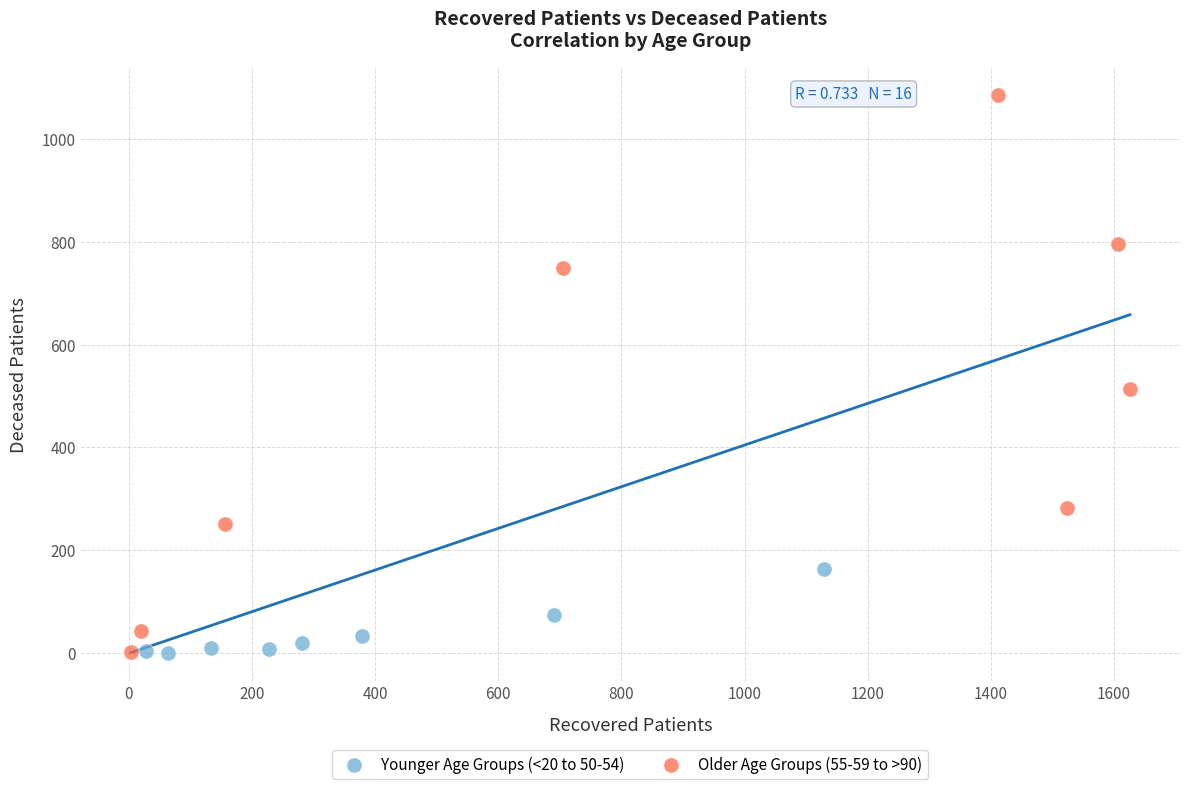

Which series contains the highest Y value?

Older Age Groups (55-59 to >90)